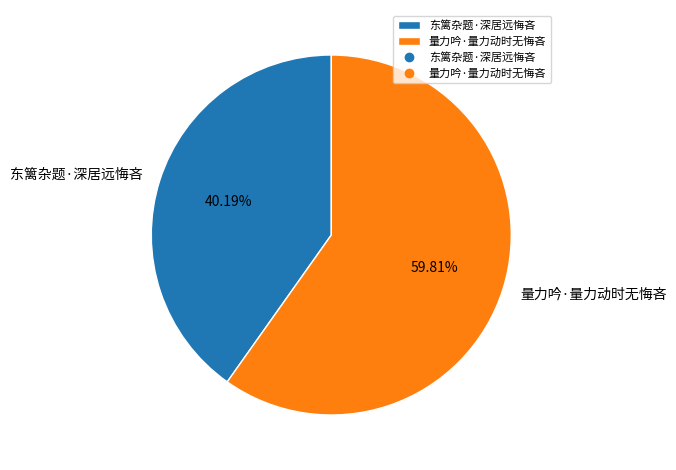

To the nearest percent, what is the combined percentage of 东篱杂题·深居远悔吝 and 量力吟·量力动时无悔吝?

100%